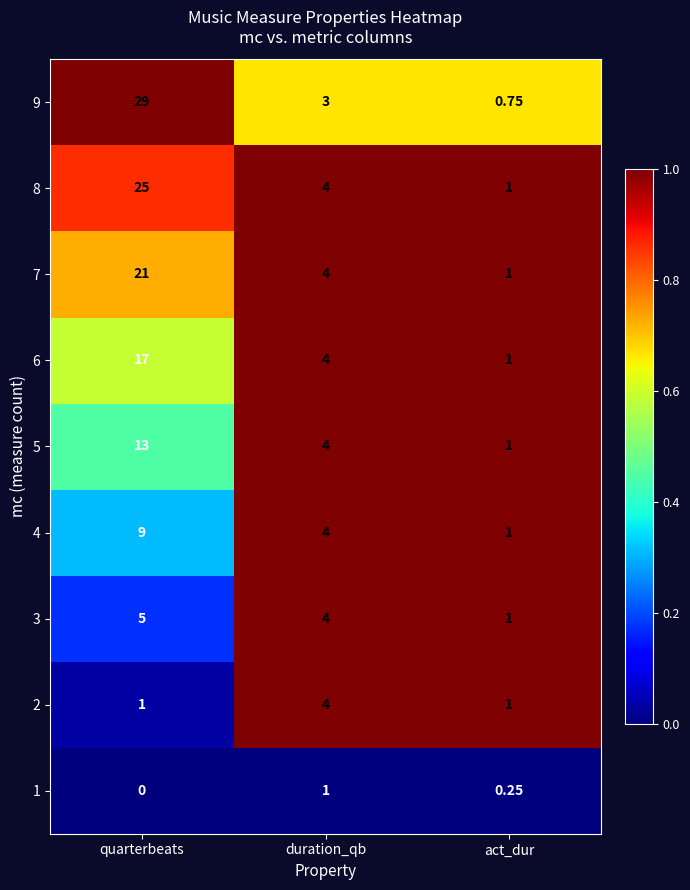

Rank the series by their maximum value, from lowest to highest.

1, 2, 3, 4, 5, 6, 7, 8, 9